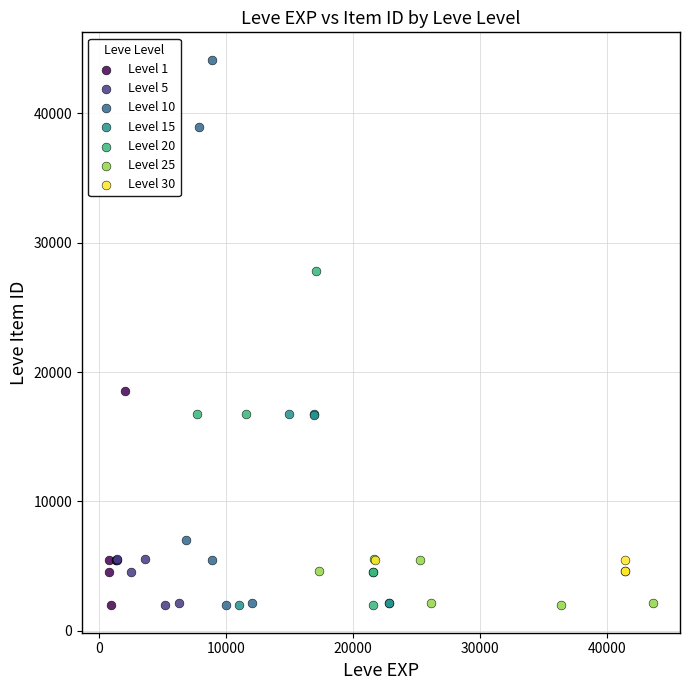

Which series contains the highest Y value?

Level 10